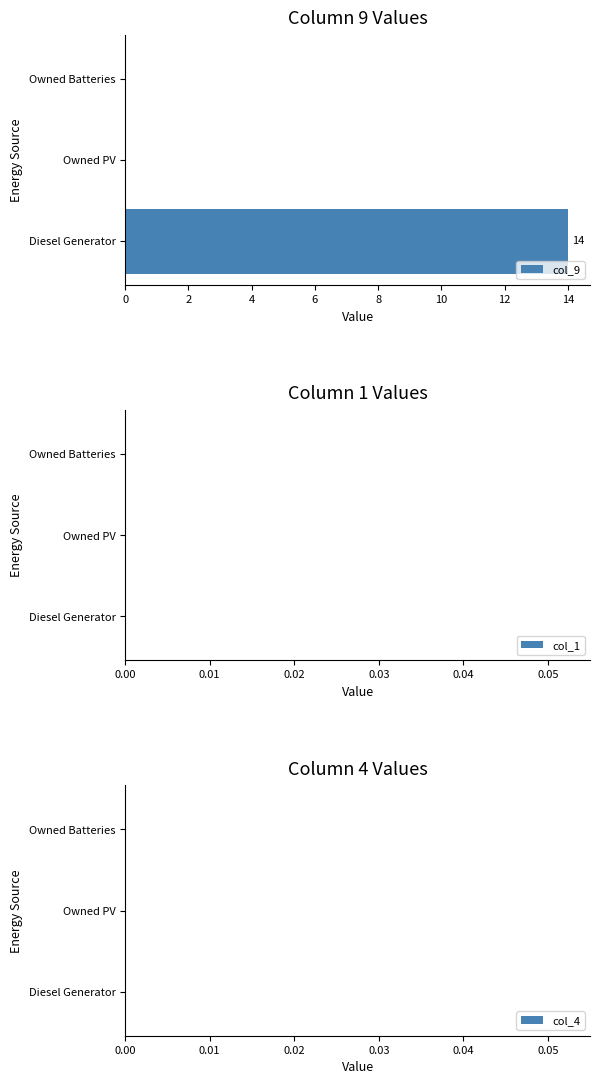

What is the sum of all values?

14